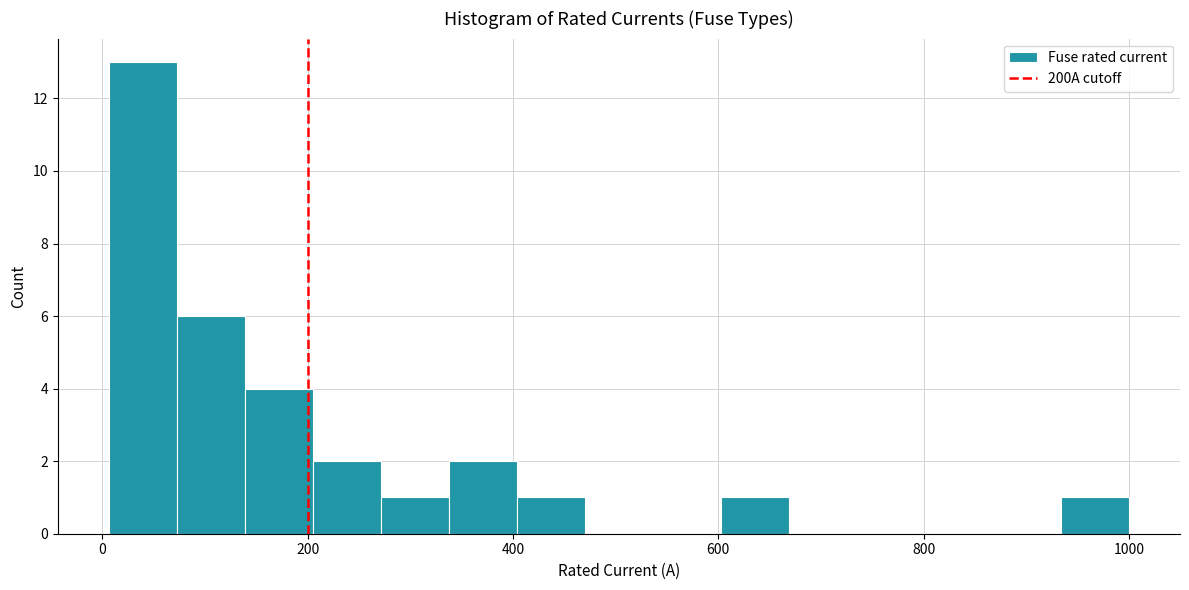

Around what value on the x-axis is the tallest bar? Give the approximate position of its centre, as read against the axis.

40